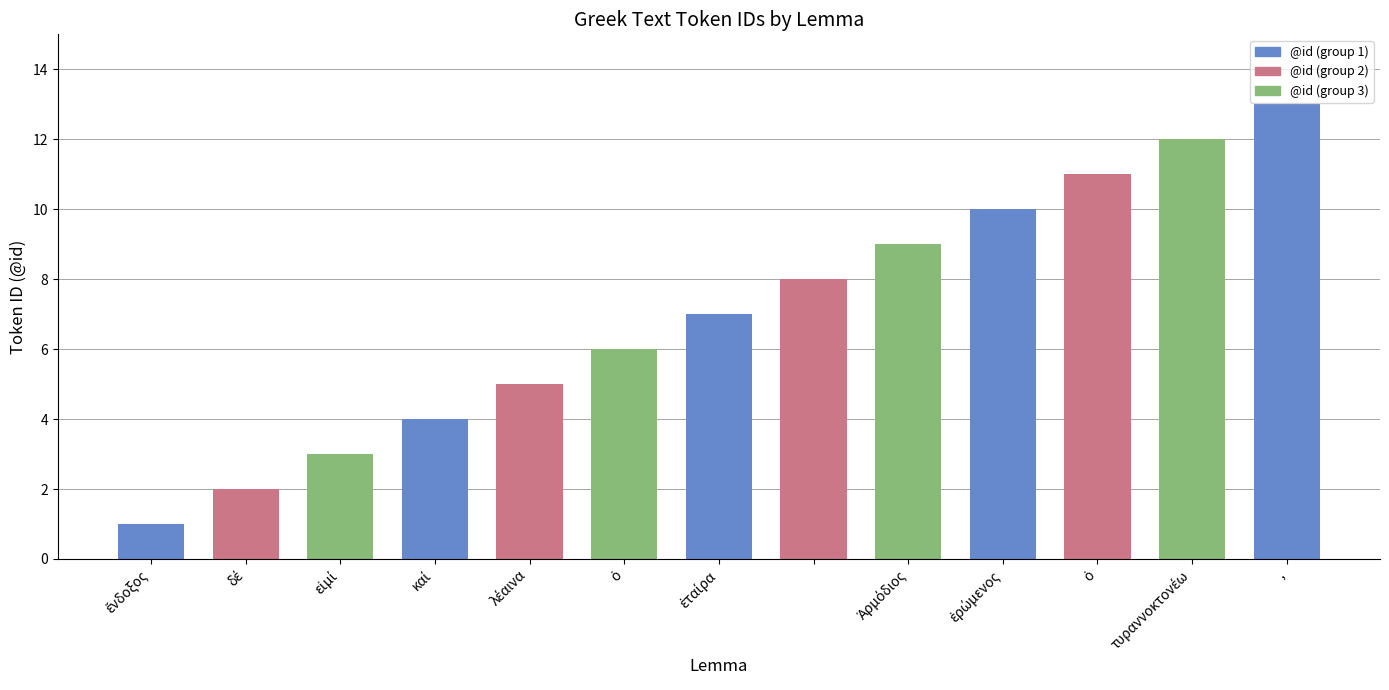

What is the average value?

7